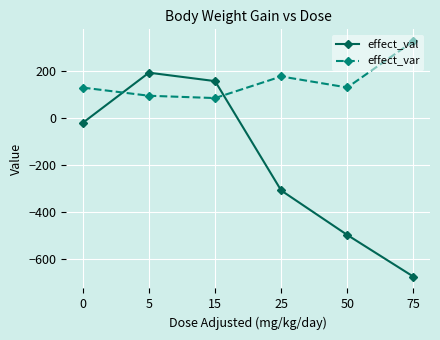

What is the maximum value shown in the chart?

328.8